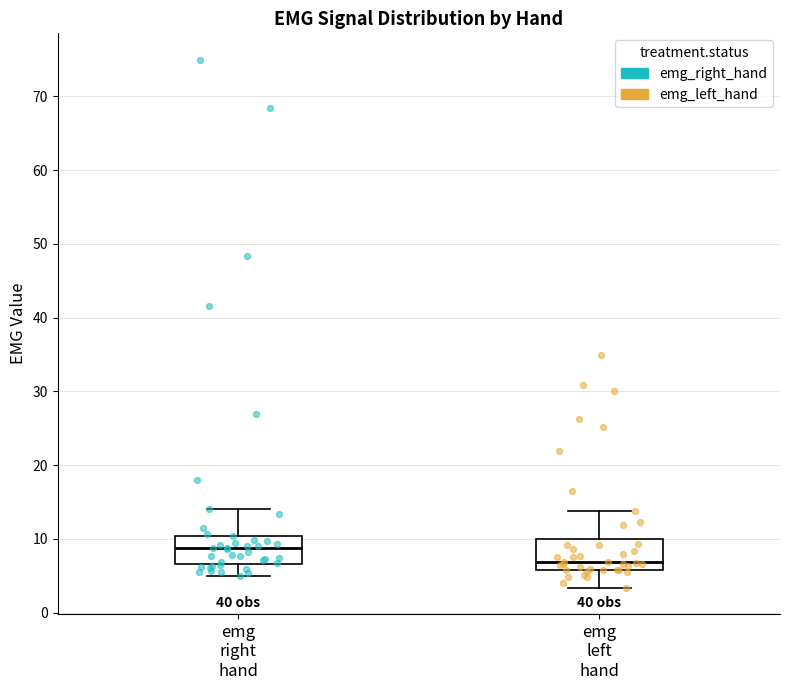

Which box's median line is the highest?

emg right hand